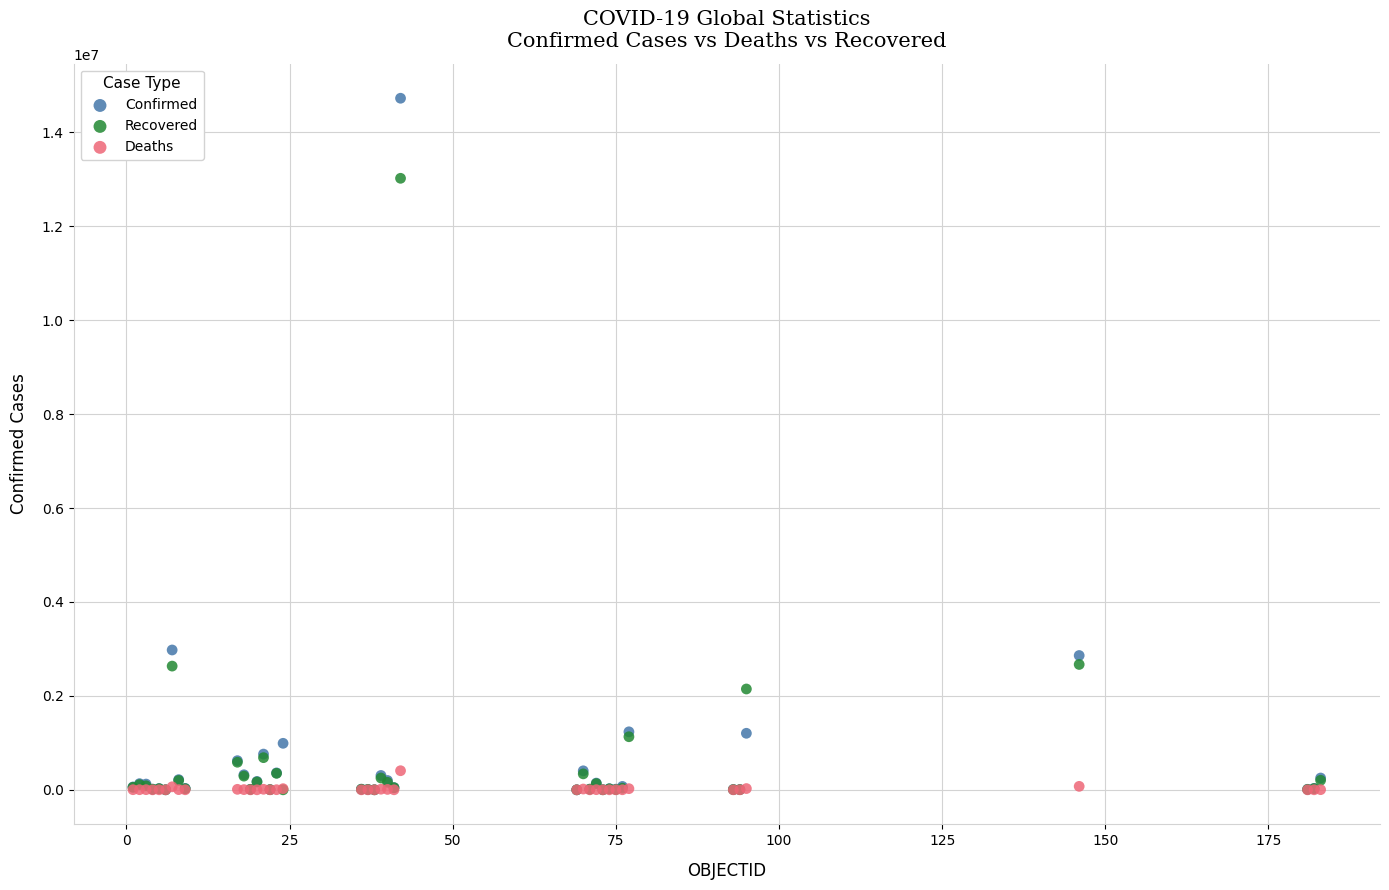

What are all the series names shown in the legend?

Confirmed, Recovered, Deaths